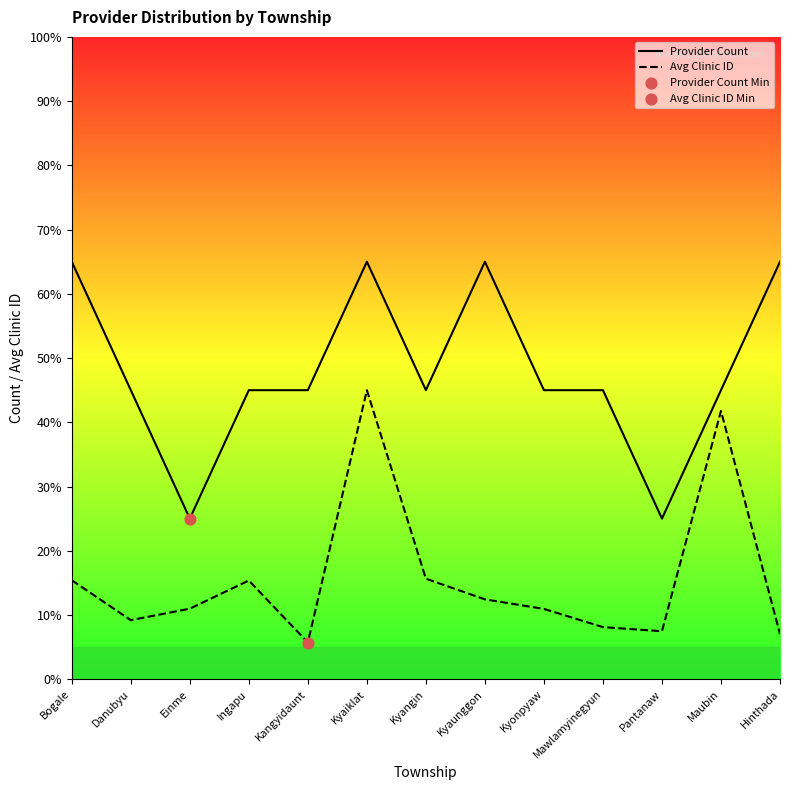

At how many categories does at least one series exceed 10?

13